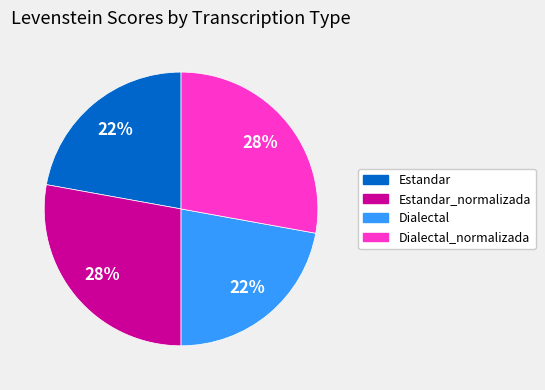

Is there a majority slice in this chart?

No